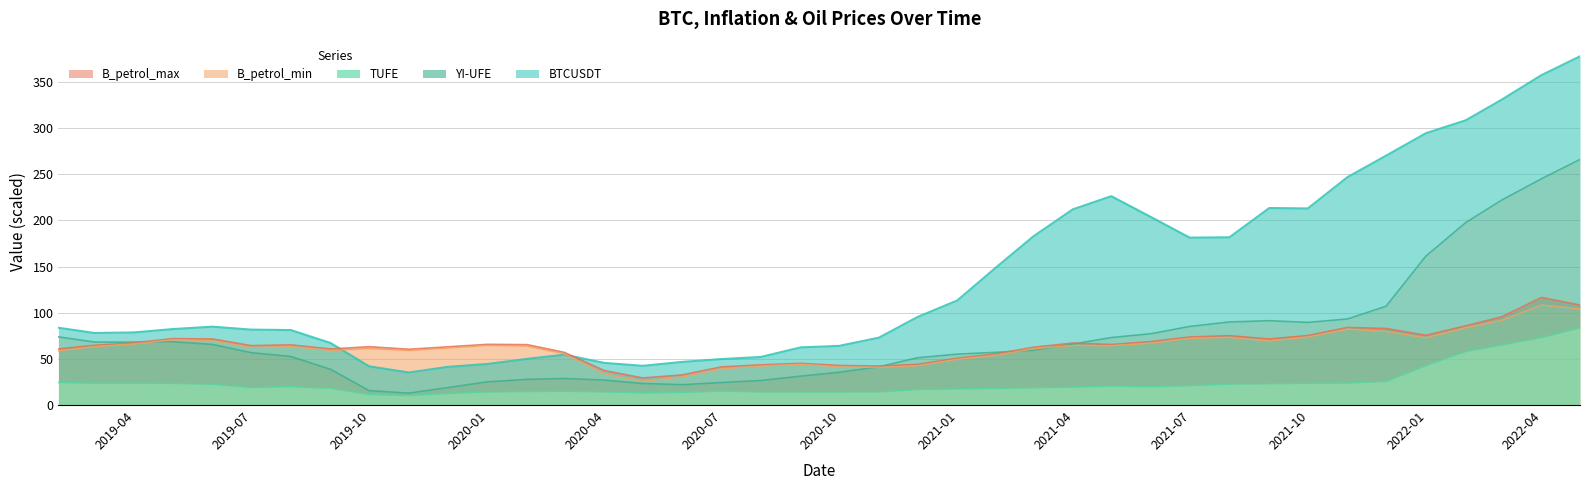

Which has a higher value, 2021-12-31 or 2019-08-31?

2021-12-31